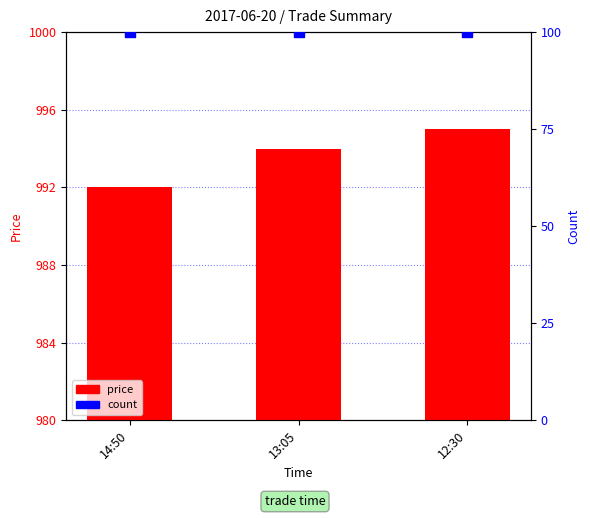

Which series reaches the minimum Y coordinate?

count